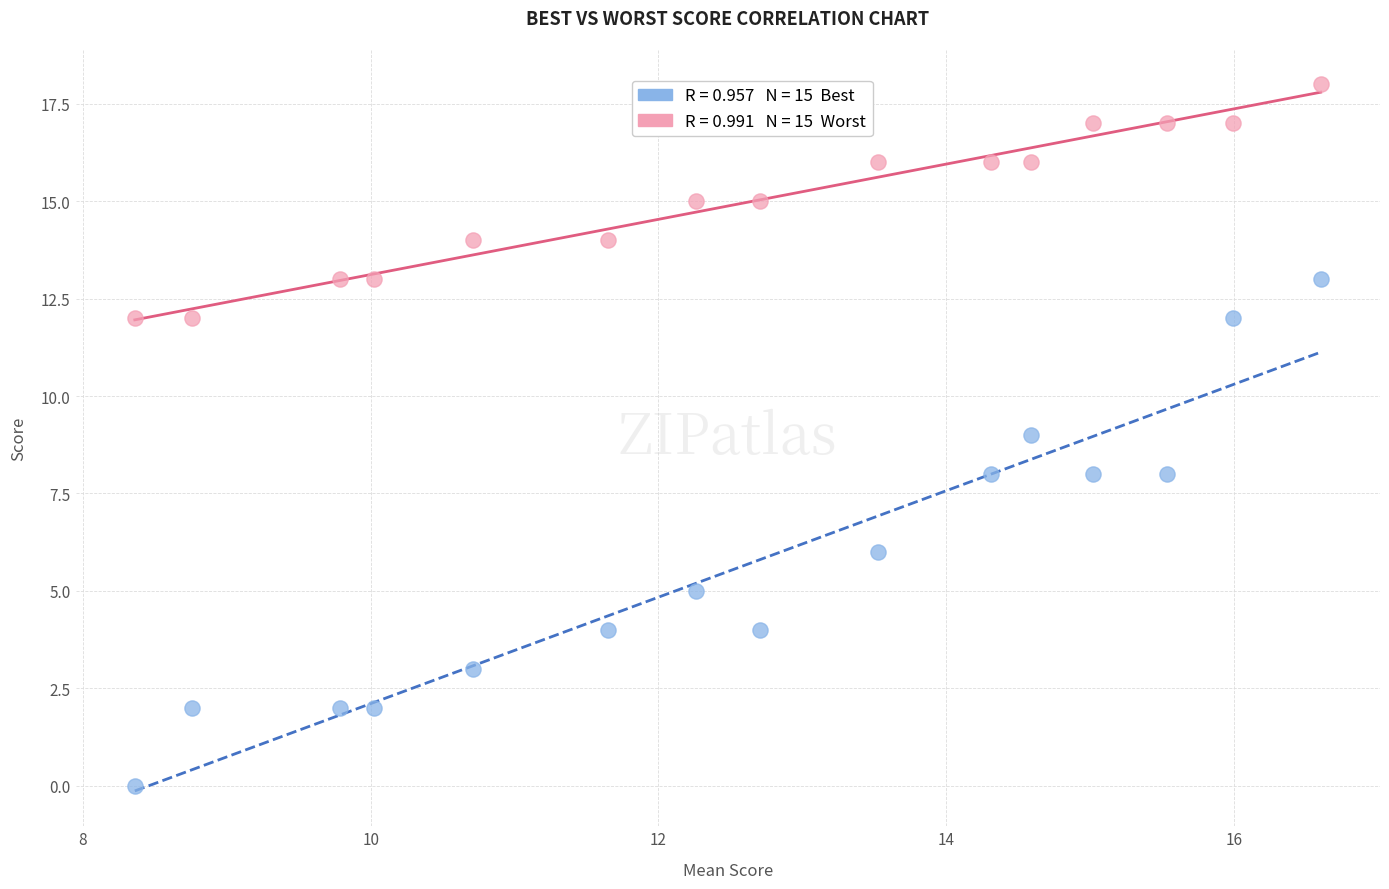

Across all data points, what is the range of Y values (max minus min)?

18